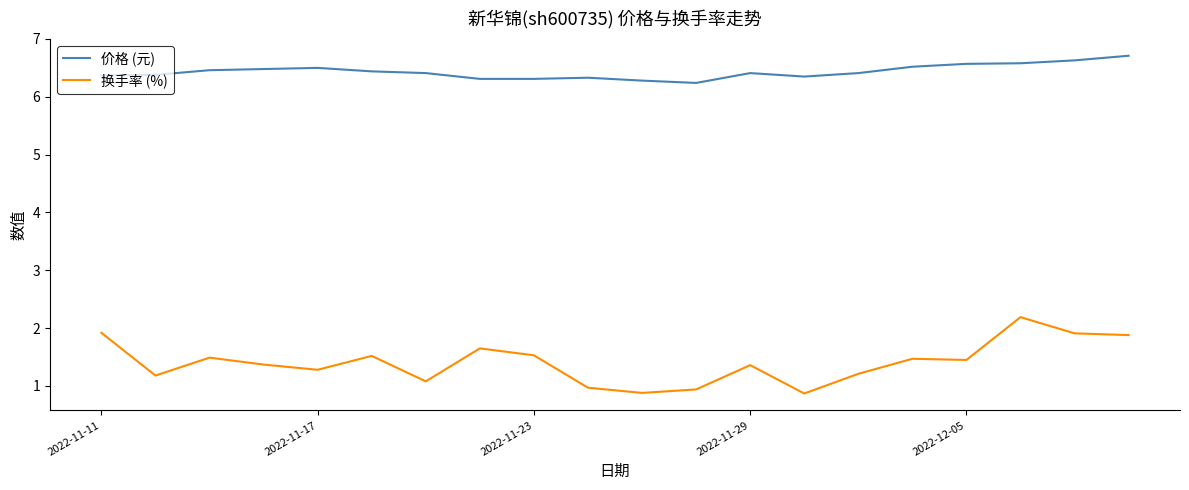

What is the difference between the maximum and minimum values in the 换手率 (%) series?

1.3